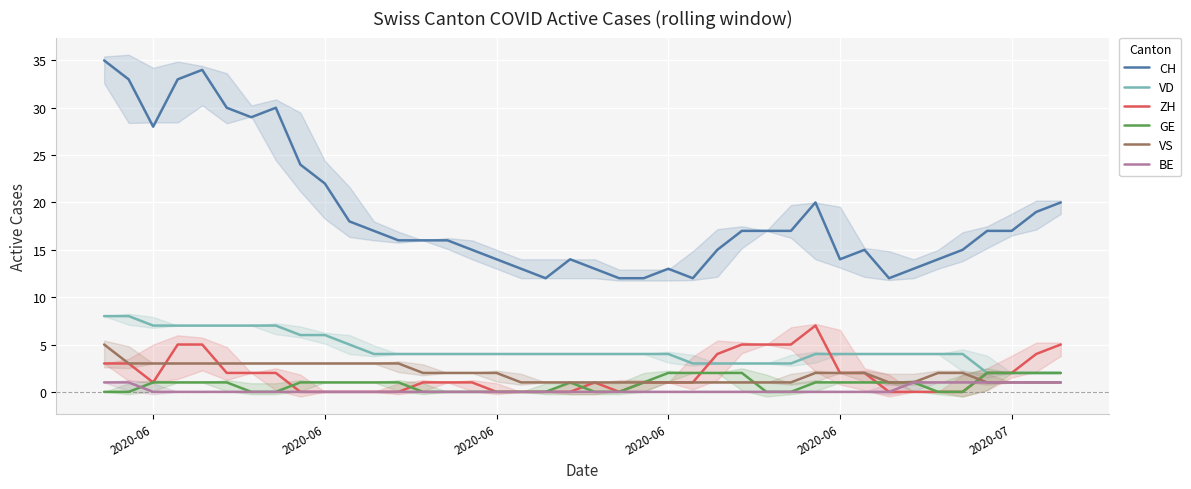

Reading left to right, transcribe all the data shown in this chart.

CH: 35	33	28	33	34	30	29	30	24	22	18	17	16	16	16	15	14	13	12	14	13	12	12	13	12	15	17	17	17	20	14	15	12	13	14	15	17	17	19	20
VD: 8	8	7	7	7	7	7	7	6	6	5	4	4	4	4	4	4	4	4	4	4	4	4	4	3	3	3	3	3	4	4	4	4	4	4	4	2	2	2	2
ZH: 3	3	1	5	5	2	2	2	0	0	0	0	0	1	1	1	0	0	0	0	1	0	1	1	1	4	5	5	5	7	2	2	0	0	0	0	2	2	4	5
GE: 0	0	1	1	1	1	0	0	1	1	1	1	1	0	0	0	0	0	0	1	0	0	1	2	2	2	2	0	0	1	1	1	1	1	0	0	2	2	2	2
VS: 5	3	3	3	3	3	3	3	3	3	3	3	3	2	2	2	2	1	1	1	1	1	1	1	1	1	1	1	1	2	2	2	1	1	2	2	1	1	1	1
BE: 1	1	0	0	0	0	0	0	0	0	0	0	0	0	0	0	0	0	0	0	0	0	0	0	0	0	0	0	0	0	0	0	0	1	1	1	1	1	1	1